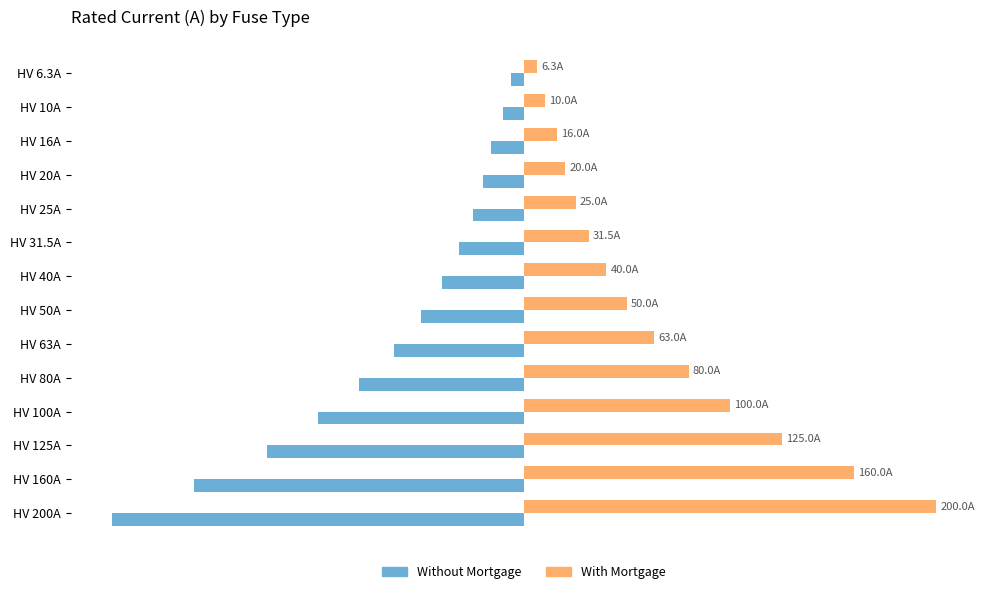

List the series in order of their peak value, highest first.

With Mortgage, Without Mortgage